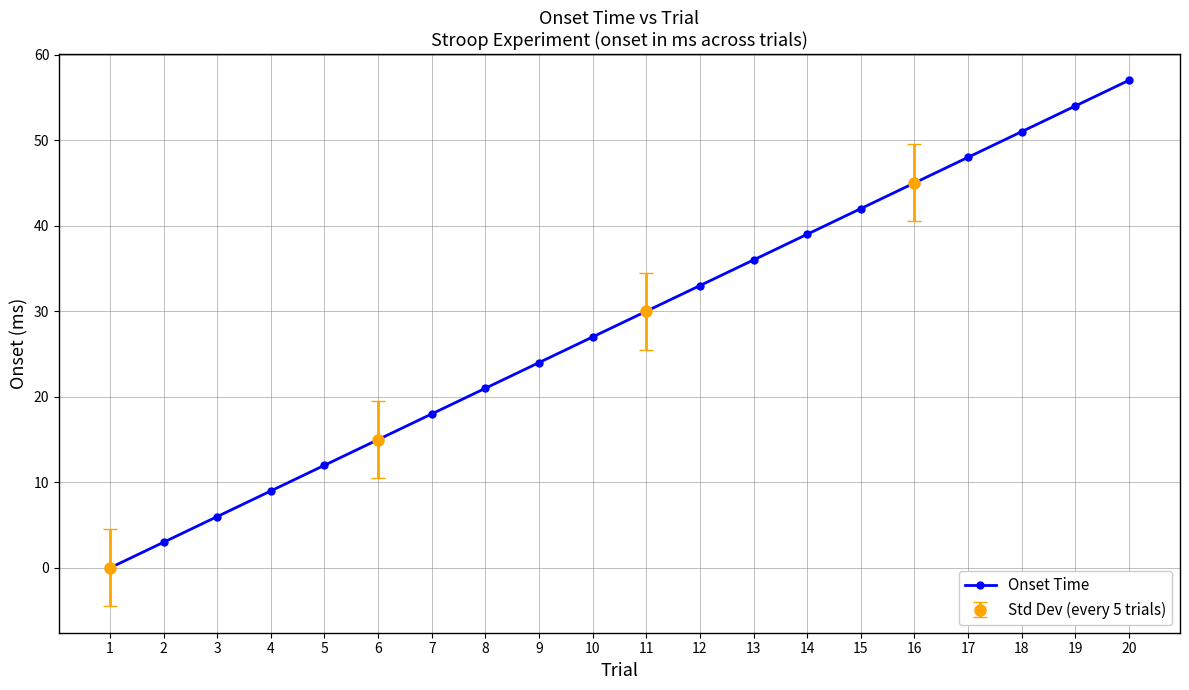

What is the greatest value displayed?

57